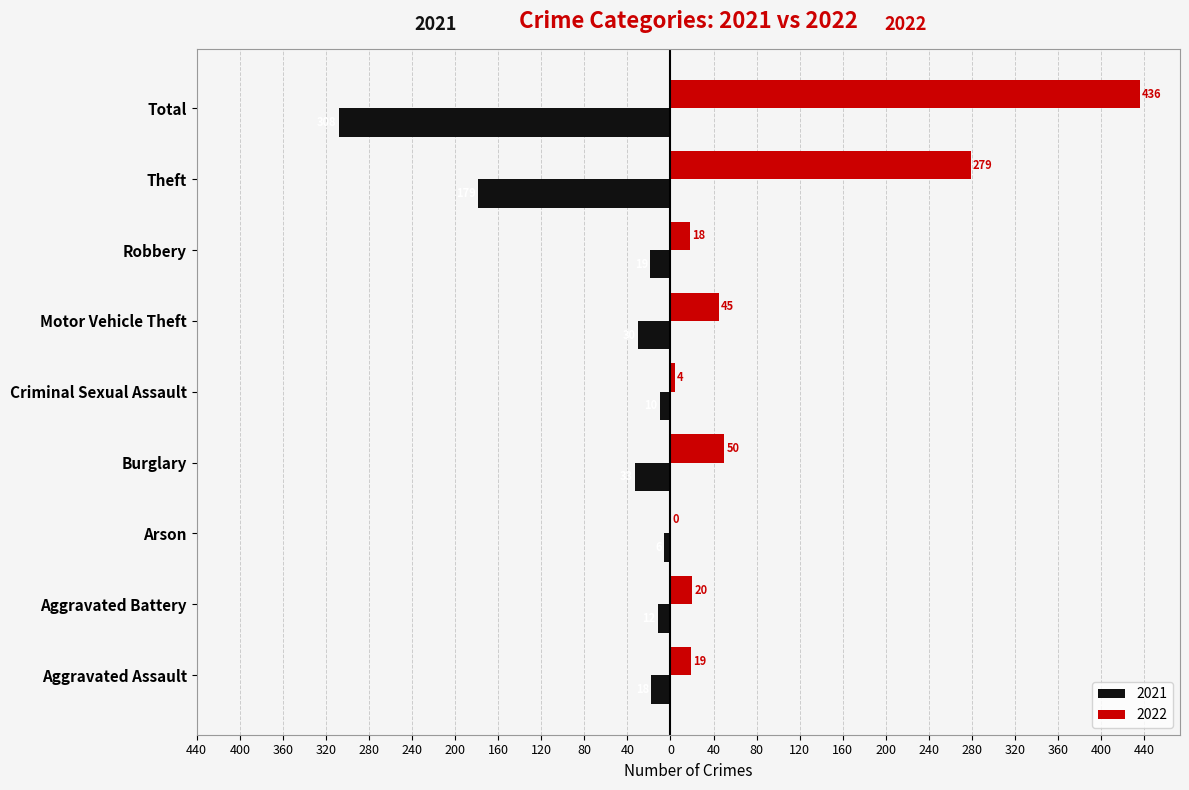

What are all the series names shown in the legend?

2021, 2022